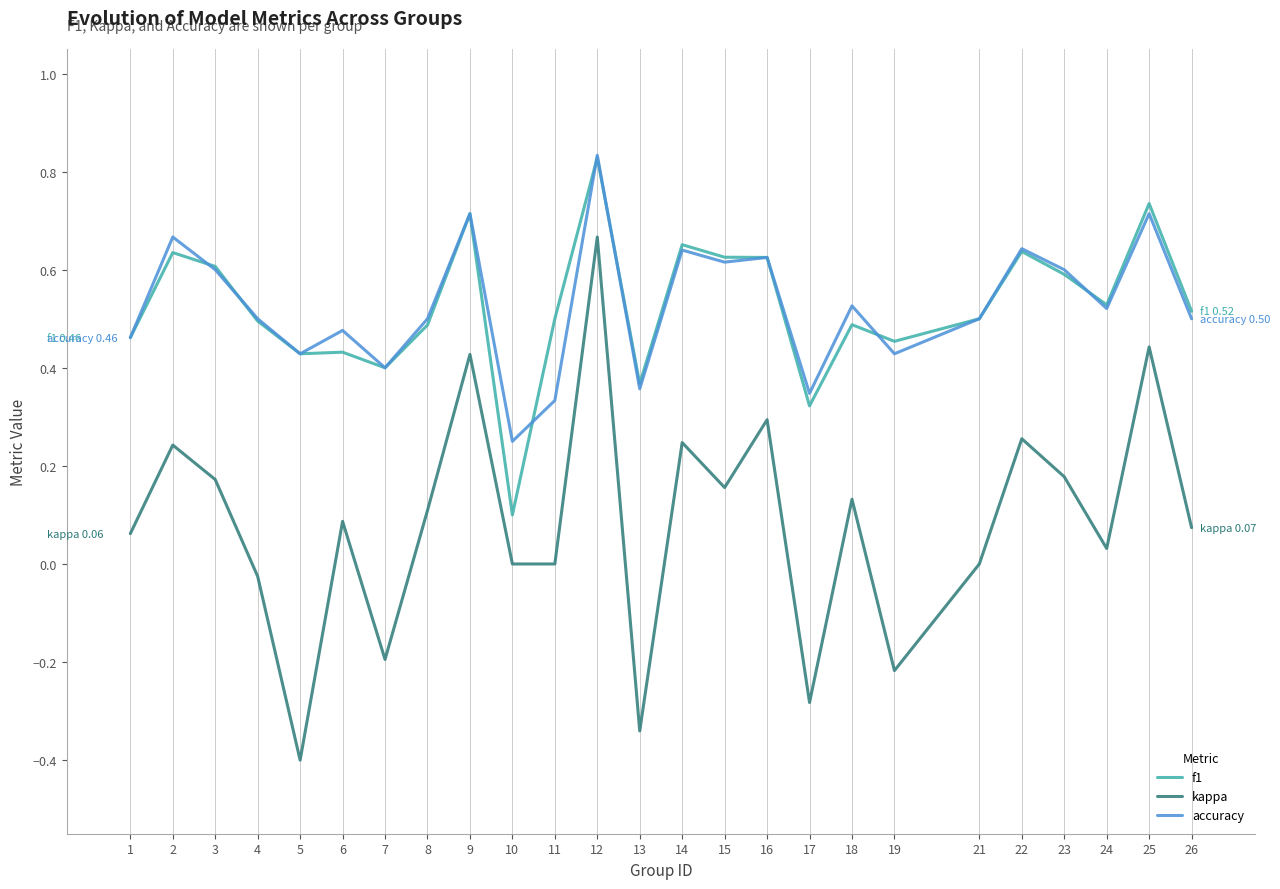

True or false: accuracy and kappa cross at least once.

False